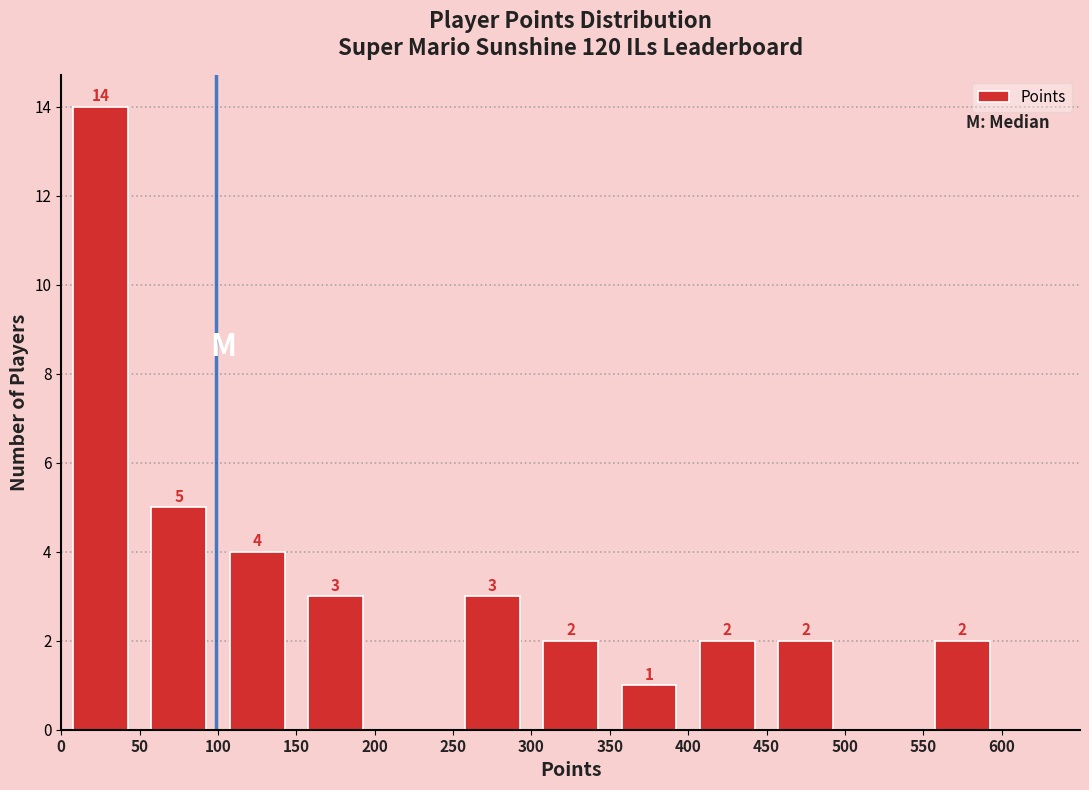

Which range on the x-axis has the tallest bar?

0 to 50